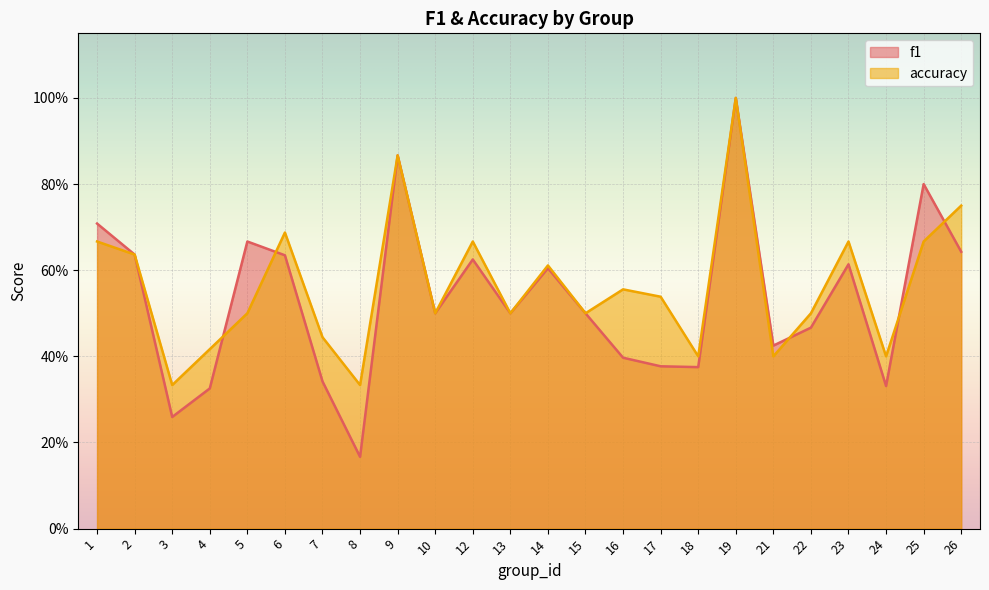

At 7, list the series in order from largest to smallest.

accuracy, f1